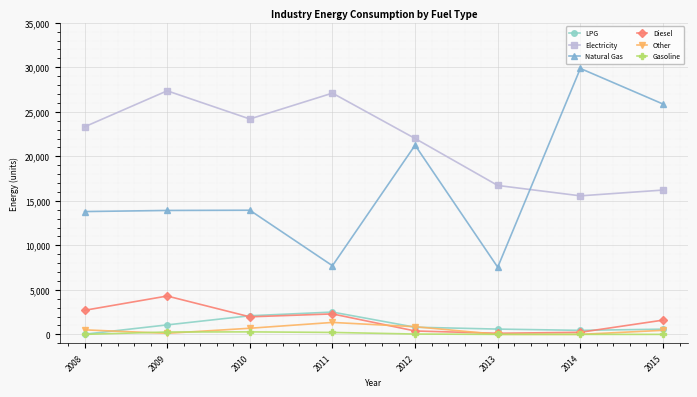

How many interior local valleys does the Electricity series have?

2